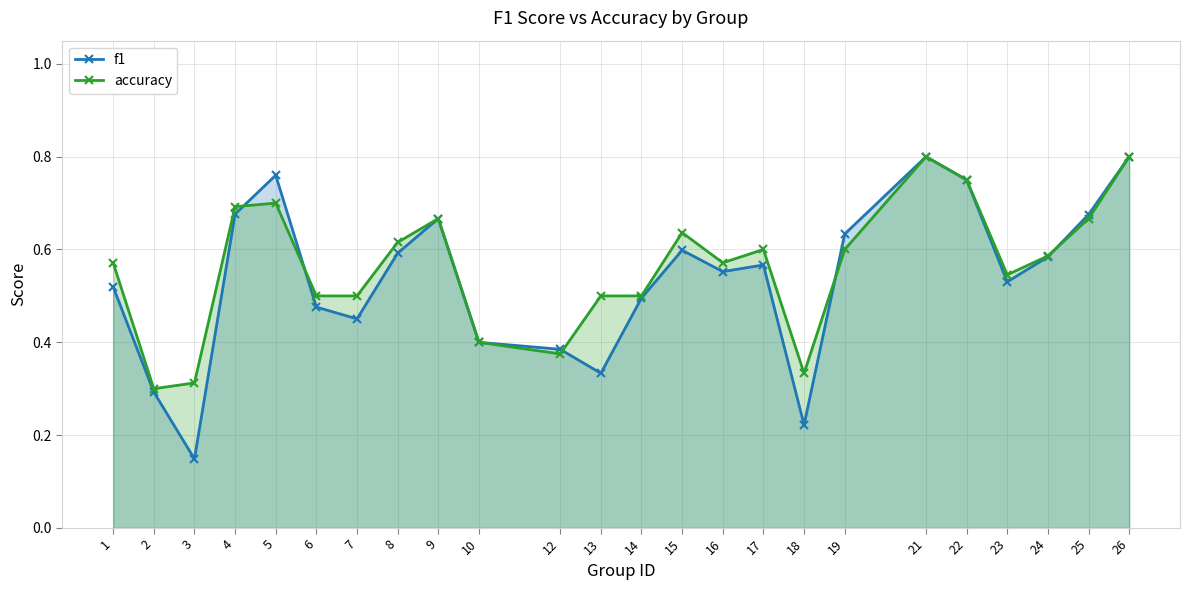

What is the value of the f1 point at the 1st from the left?

0.5